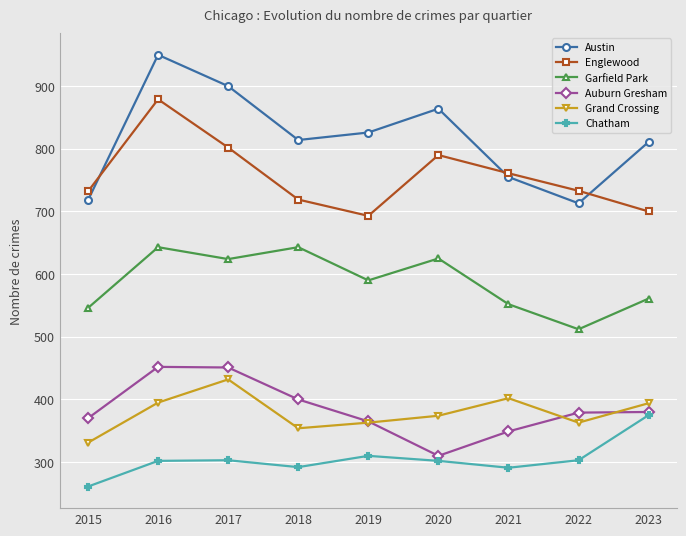

At 2020, list the series in order from largest to smallest.

Austin, Englewood, Garfield Park, Grand Crossing, Auburn Gresham, Chatham